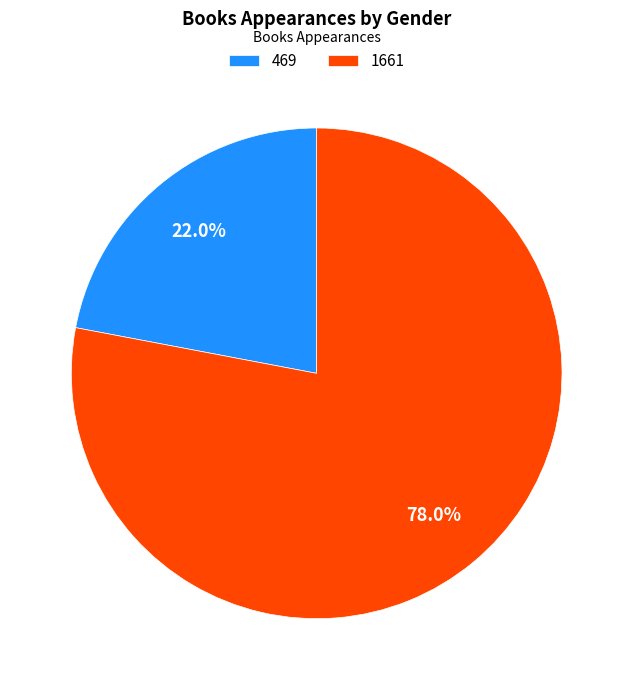

To the nearest percent, what is the combined percentage of 469 and 1661?

100%